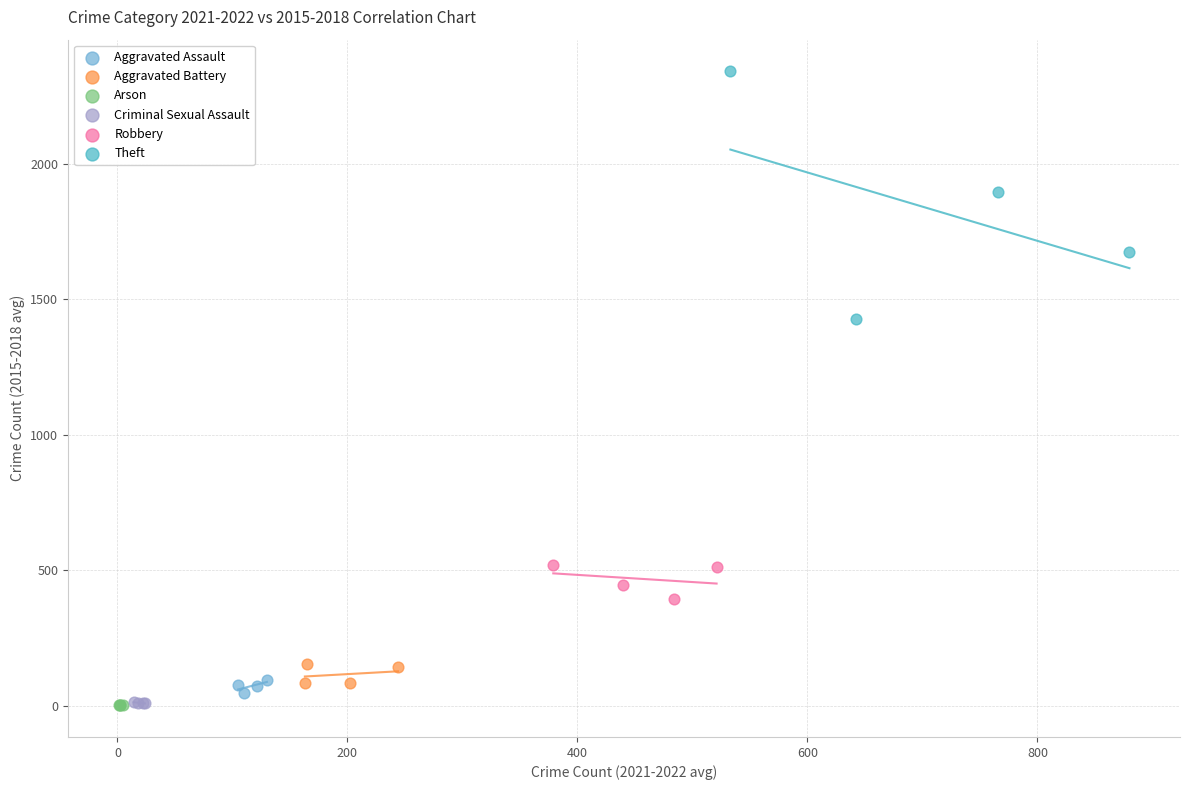

What are all the series names shown in the legend?

Aggravated Assault, Aggravated Battery, Arson, Criminal Sexual Assault, Robbery, Theft